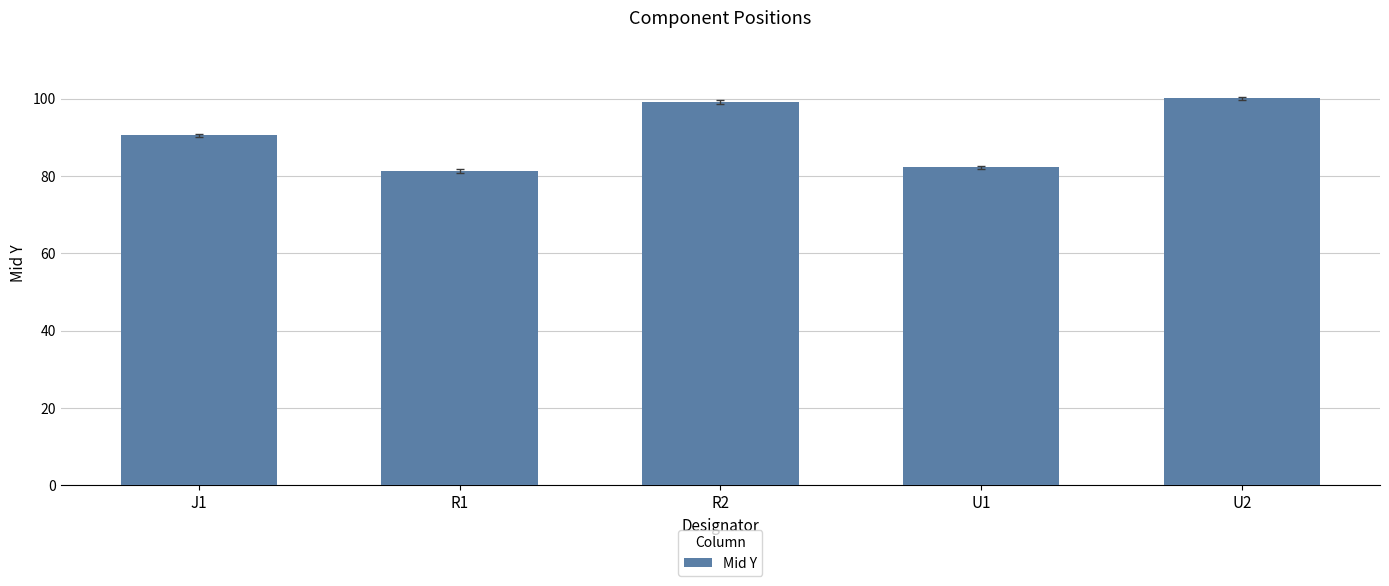

Reading left to right, extract all data points from this chart.

90.5	81.3	99.1	82.3	100.1